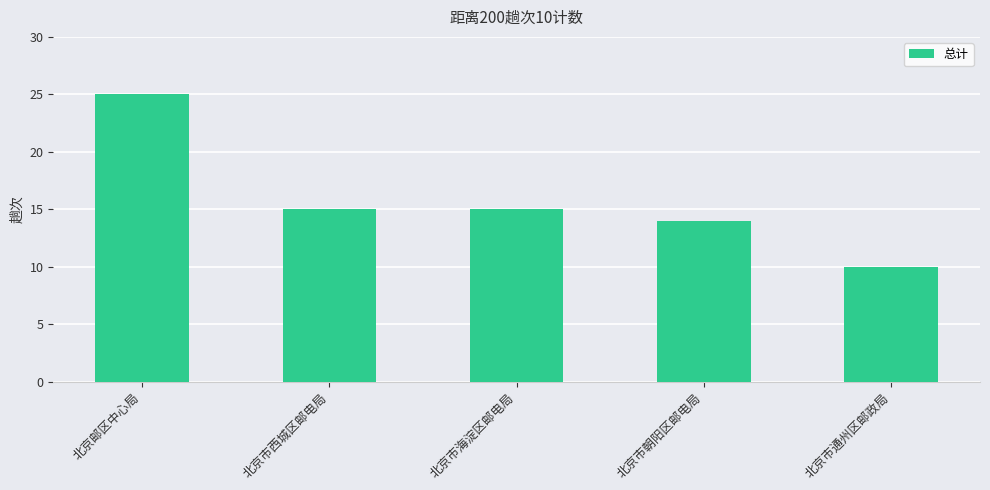

The chart shows a value of 14 at 北京市朝阳区邮电局. True or false?

True